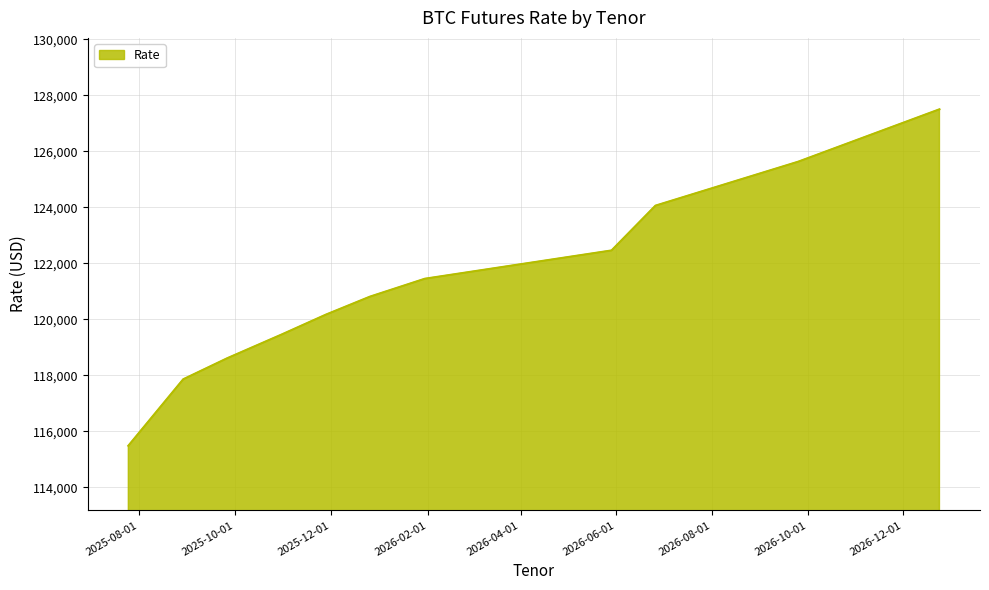

What is the greatest value displayed?

127500.0